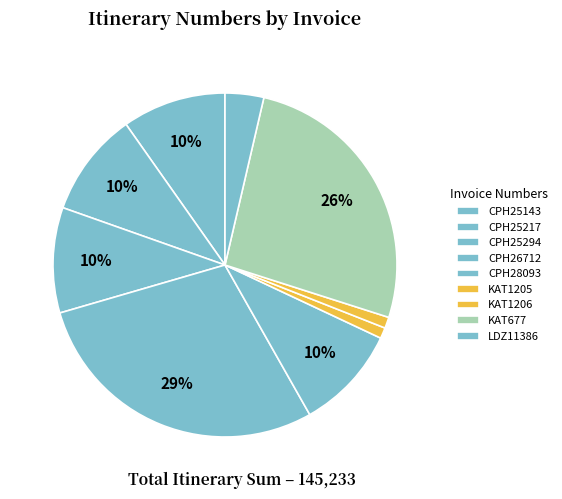

To the nearest percent, what is the average slice percentage?

11%